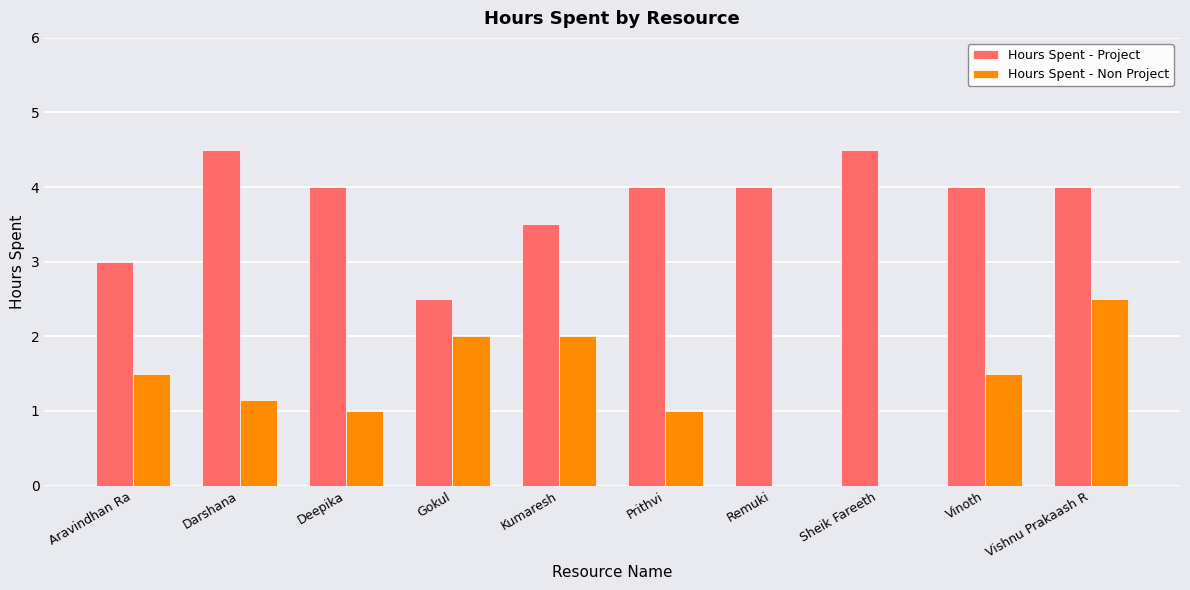

What is the sum of all Hours Spent - Non Project values?

12.7